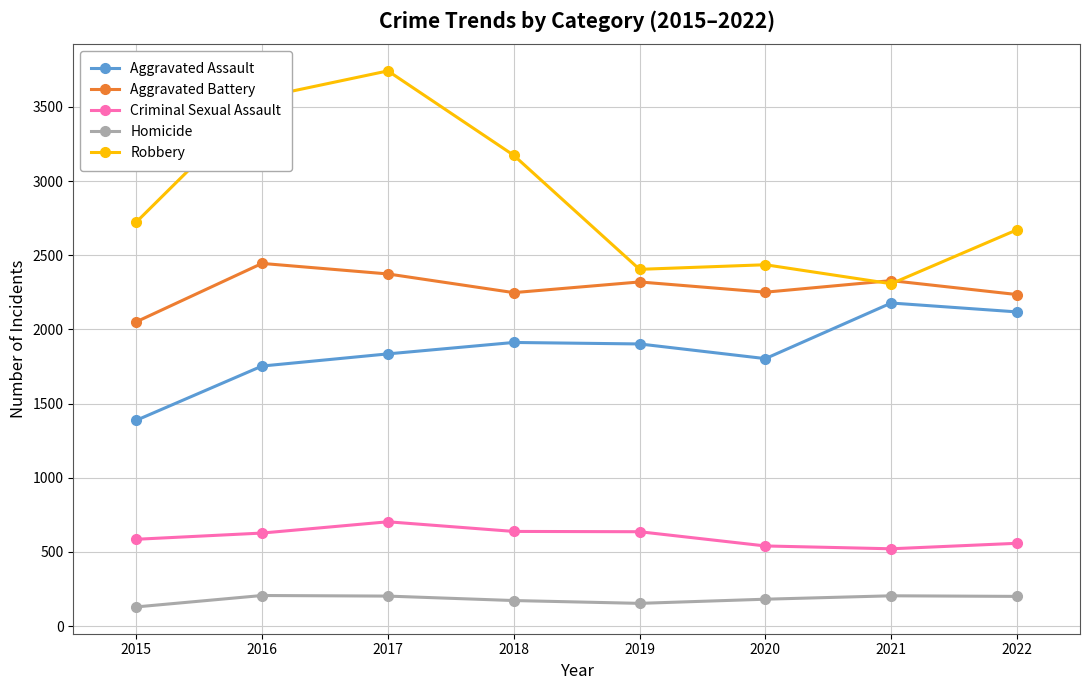

What is the value of the Aggravated Battery point at the 2nd from the left?

2445